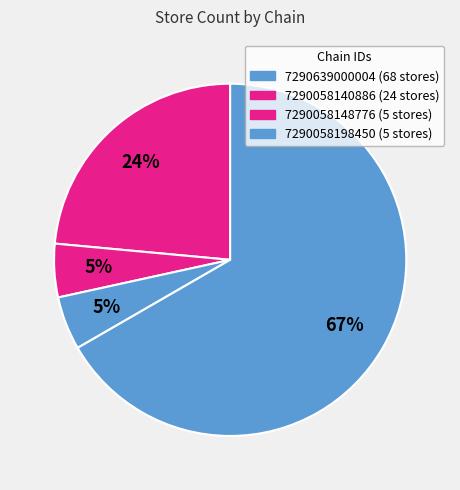

To the nearest percent, what is the average slice percentage?

25%